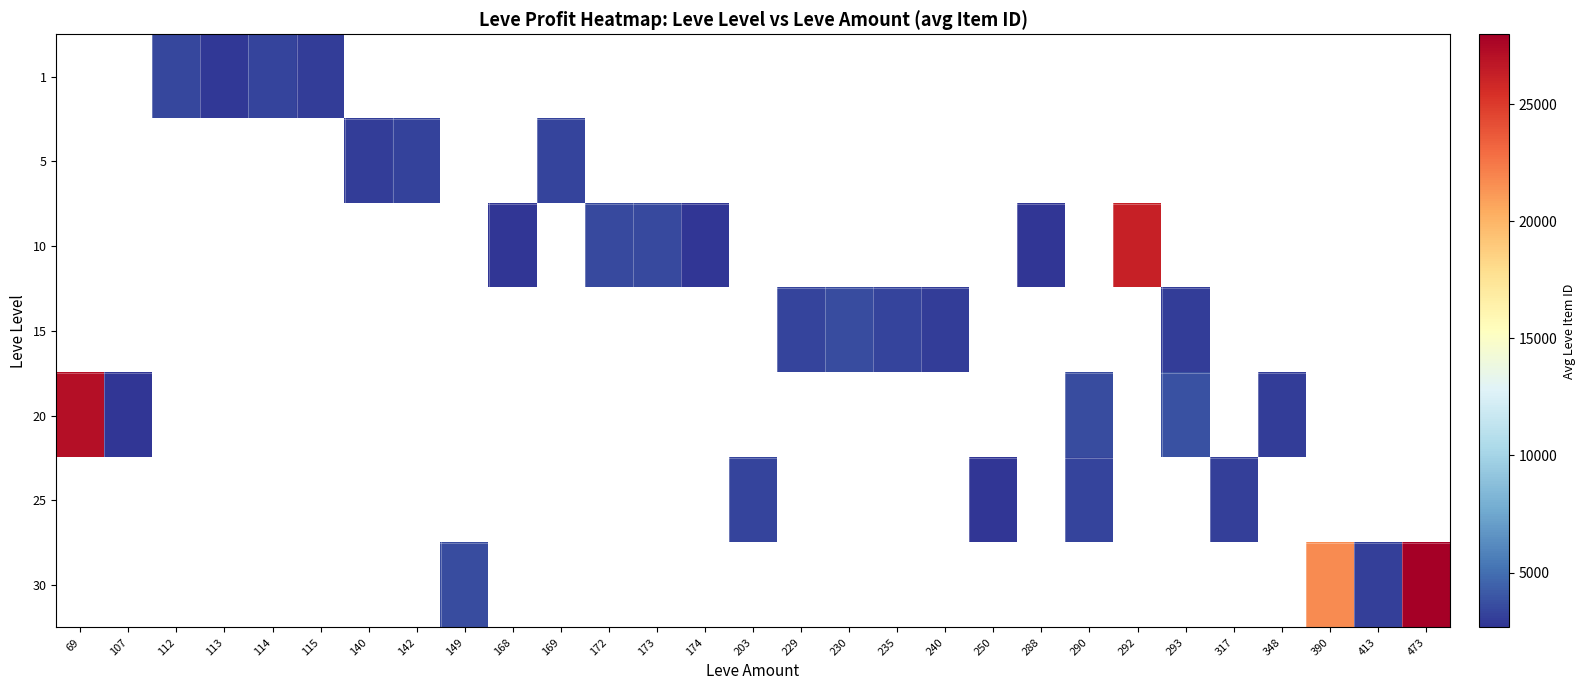

Which category has the highest value across all series?

473